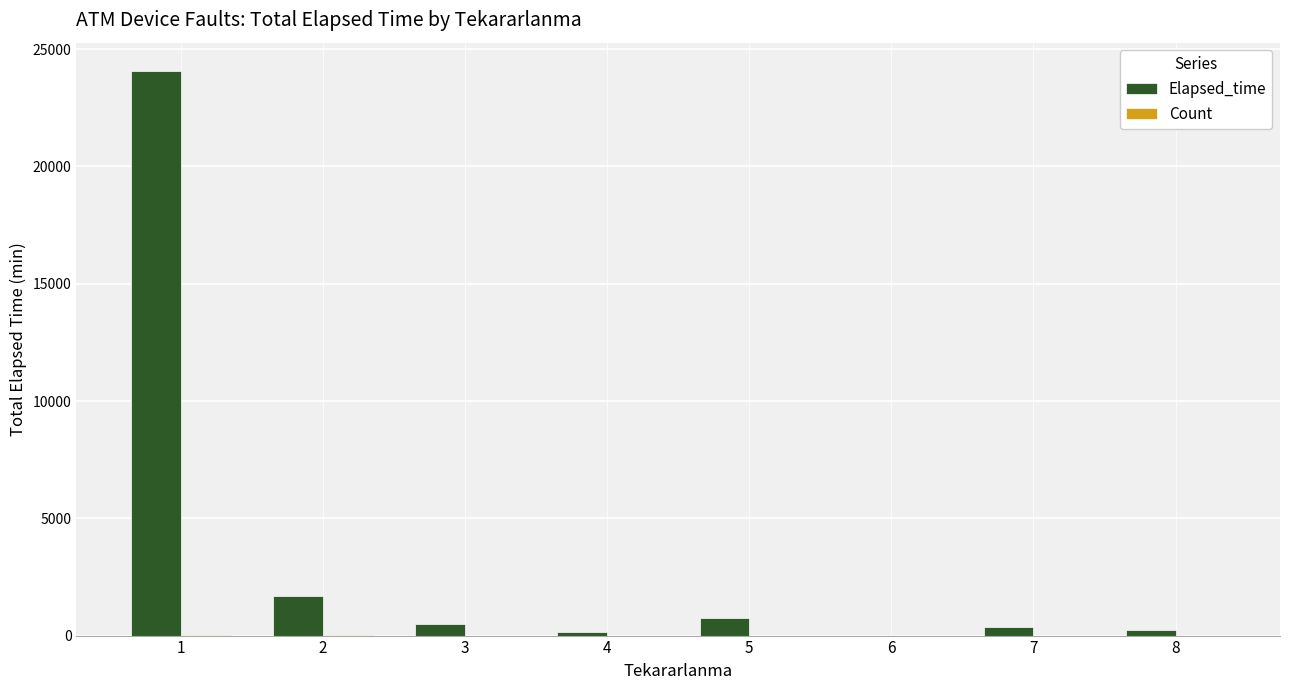

What value does the Elapsed_time series have at 1?

24075